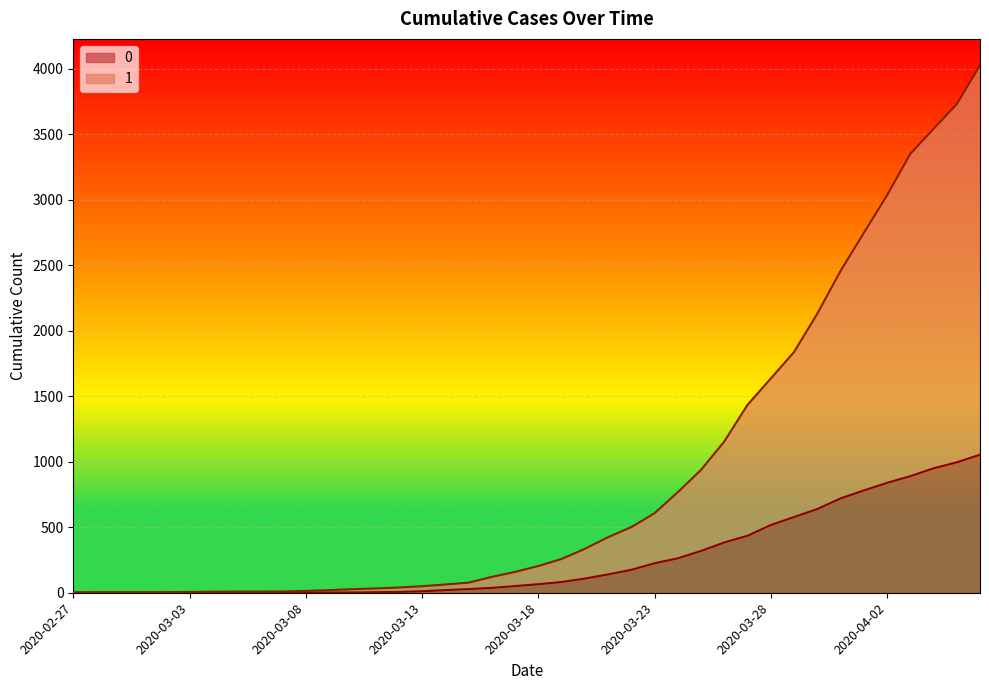

What are all the series names shown in the legend?

0, 1